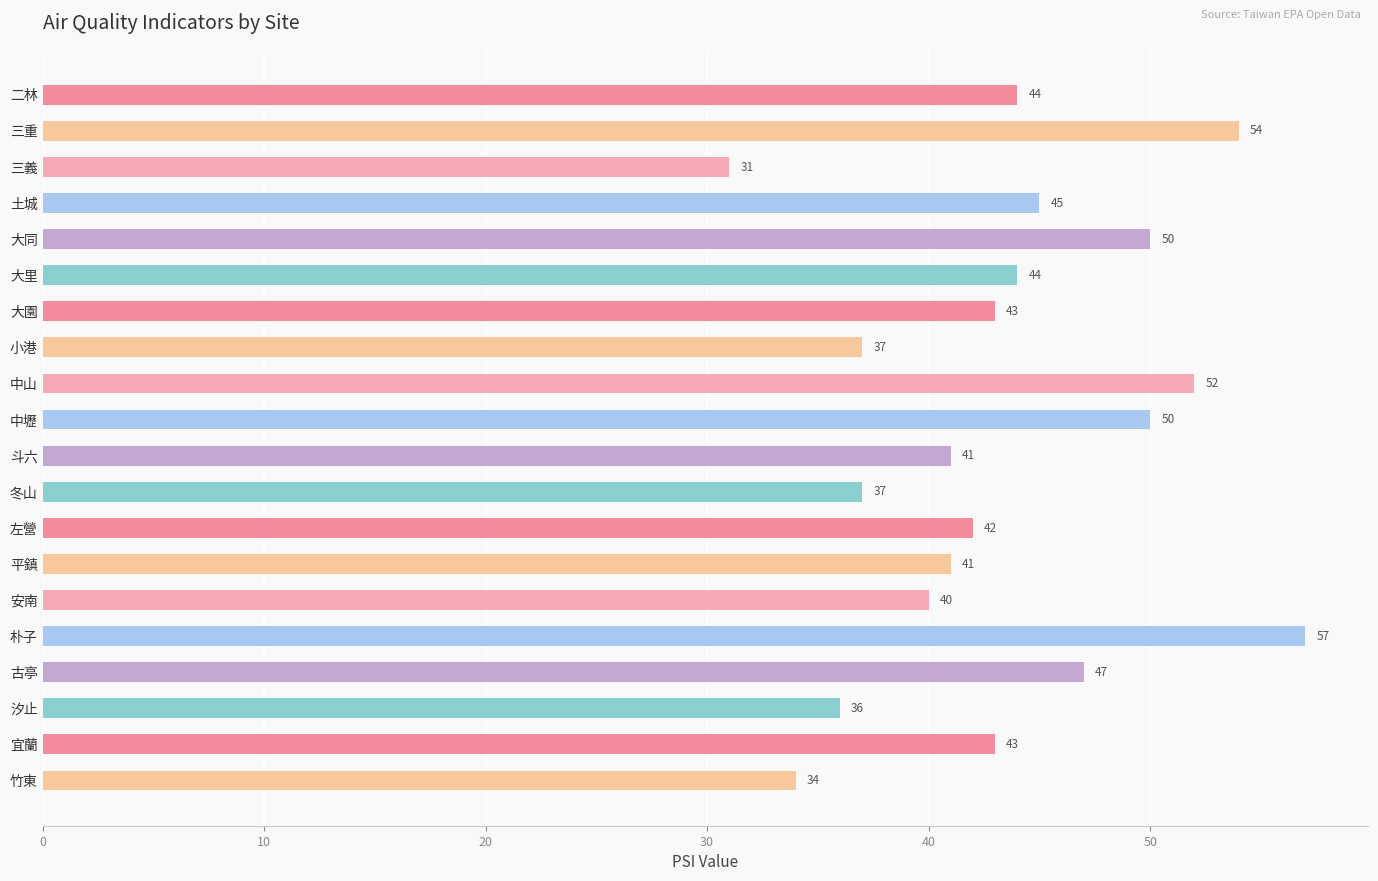

What is the label of the 15th bar from the bottom?

大里